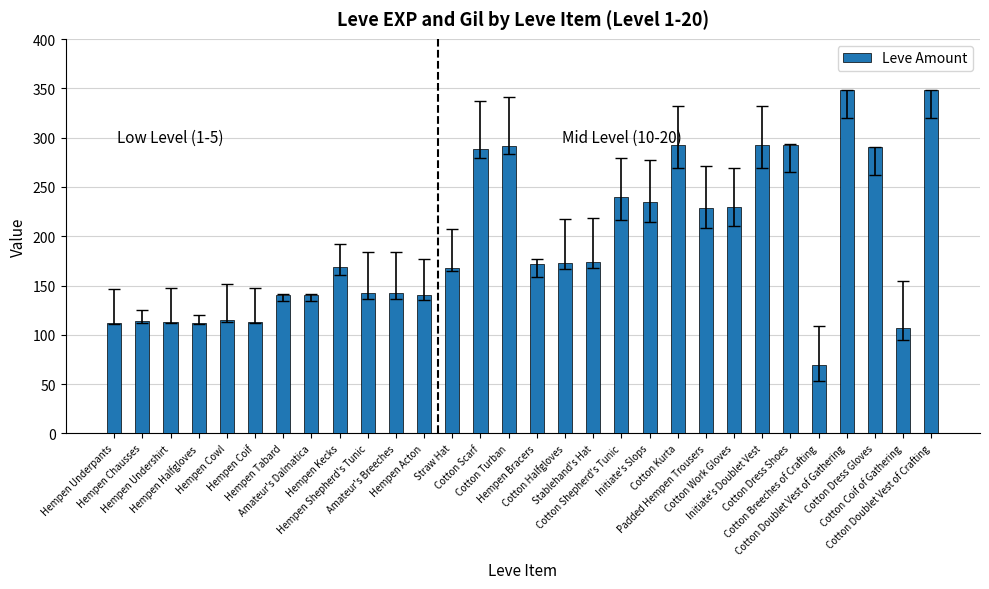

How many values are below 172?

15